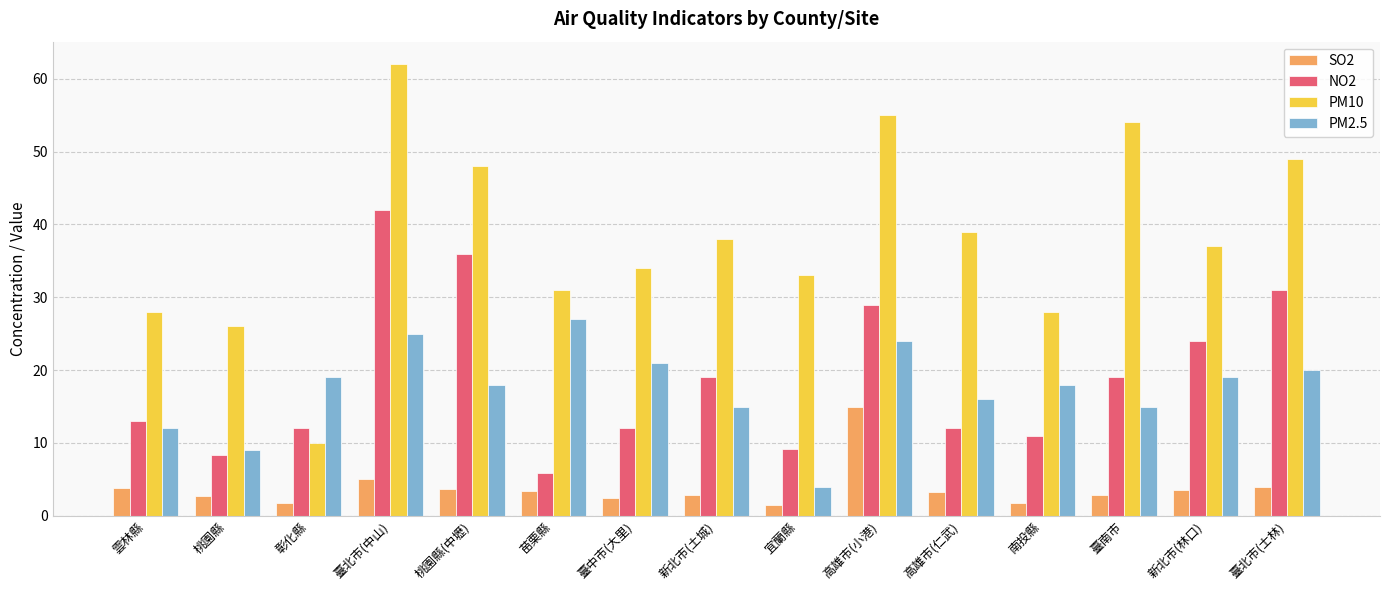

What is the total value across all series at 宜蘭縣?

47.6